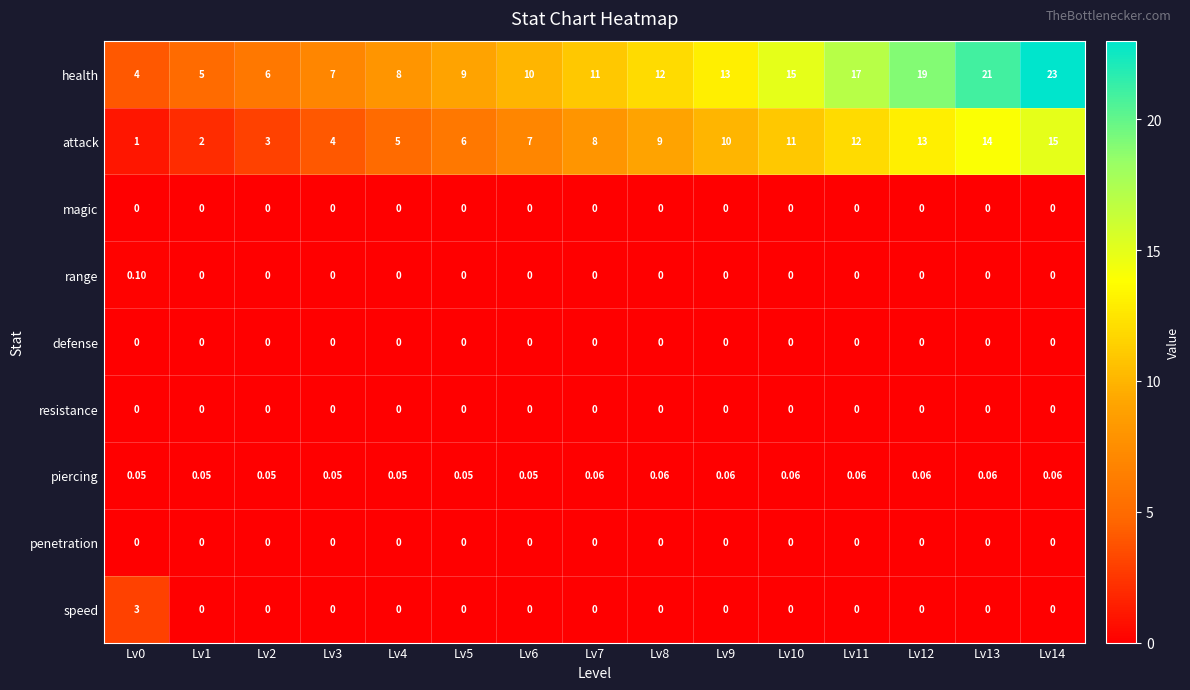

Between Lv11 and Lv14, which series saw the biggest shift?

health